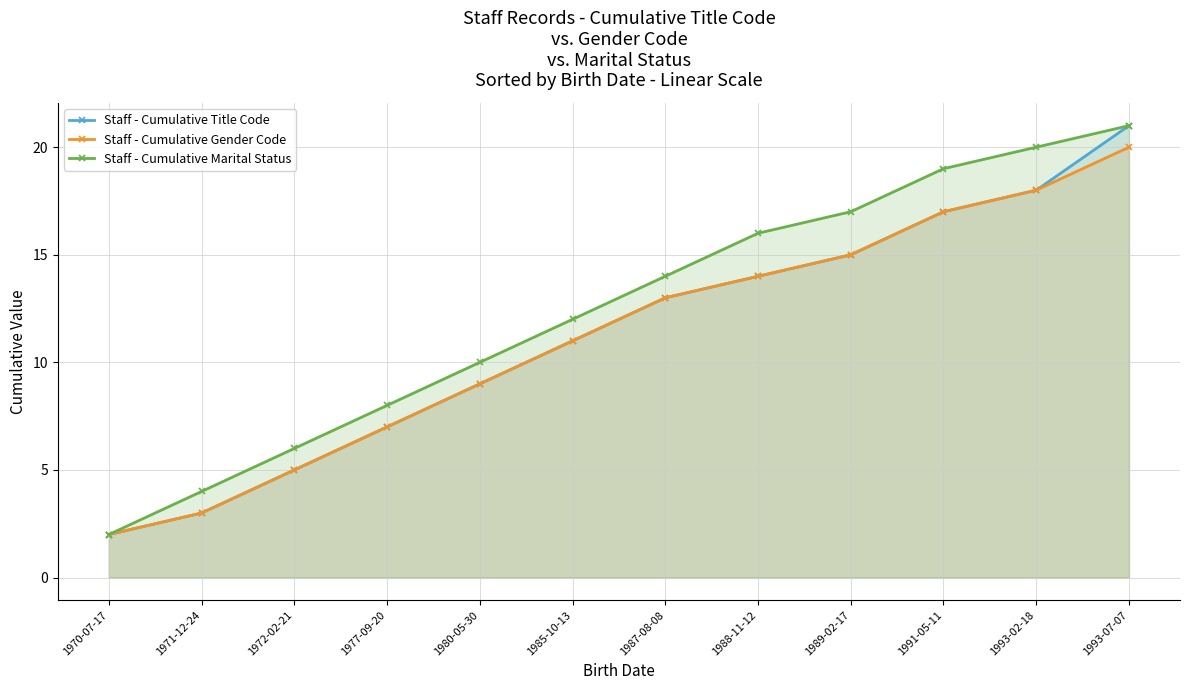

Is it true that Staff - Cumulative Title Code equals 7 at 1977-09-20?

True